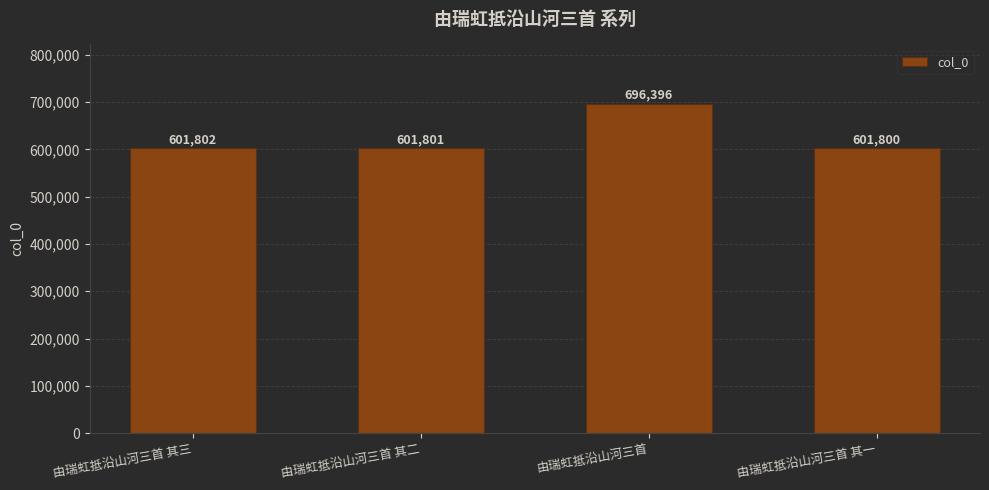

Rank the categories by value from lowest to highest.

由瑞虹抵沿山河三首 其一, 由瑞虹抵沿山河三首 其二, 由瑞虹抵沿山河三首 其三, 由瑞虹抵沿山河三首